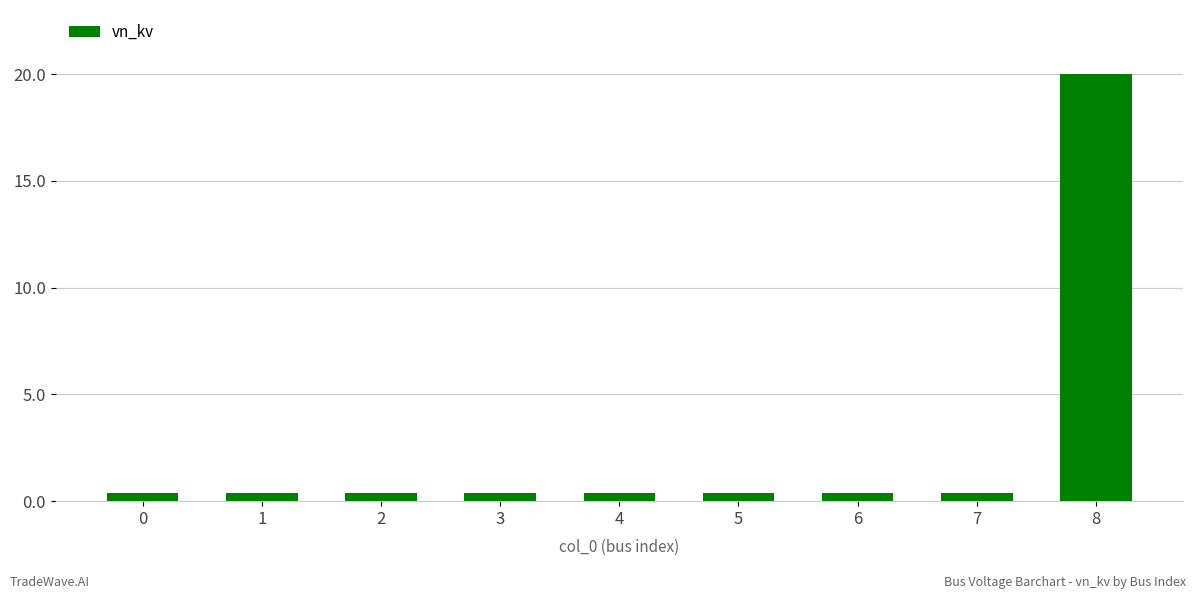

The chart shows a value of 0.4 at 2. True or false?

True